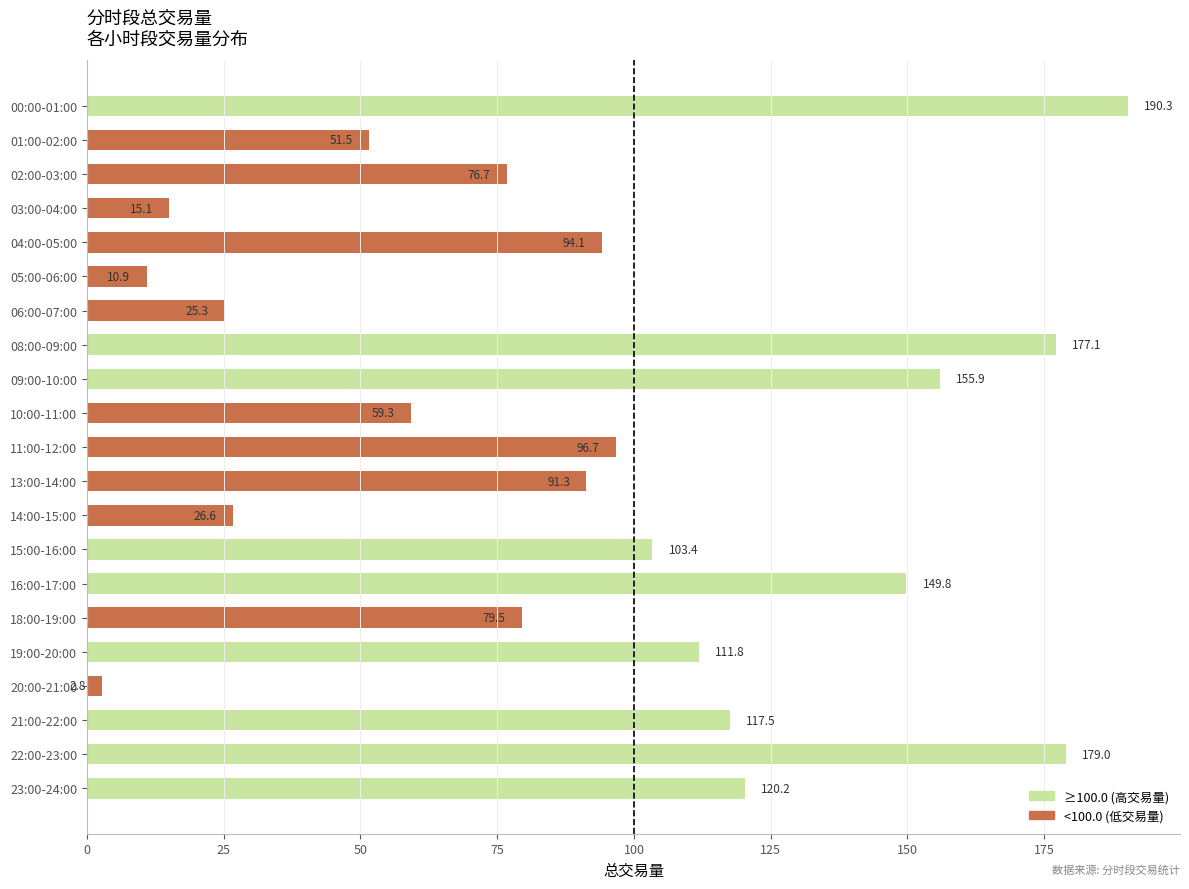

List the labels in order of value, smallest first.

20:00-21:00, 05:00-06:00, 03:00-04:00, 06:00-07:00, 14:00-15:00, 01:00-02:00, 10:00-11:00, 02:00-03:00, 18:00-19:00, 13:00-14:00, 04:00-05:00, 11:00-12:00, 15:00-16:00, 19:00-20:00, 21:00-22:00, 23:00-24:00, 16:00-17:00, 09:00-10:00, 08:00-09:00, 22:00-23:00, 00:00-01:00